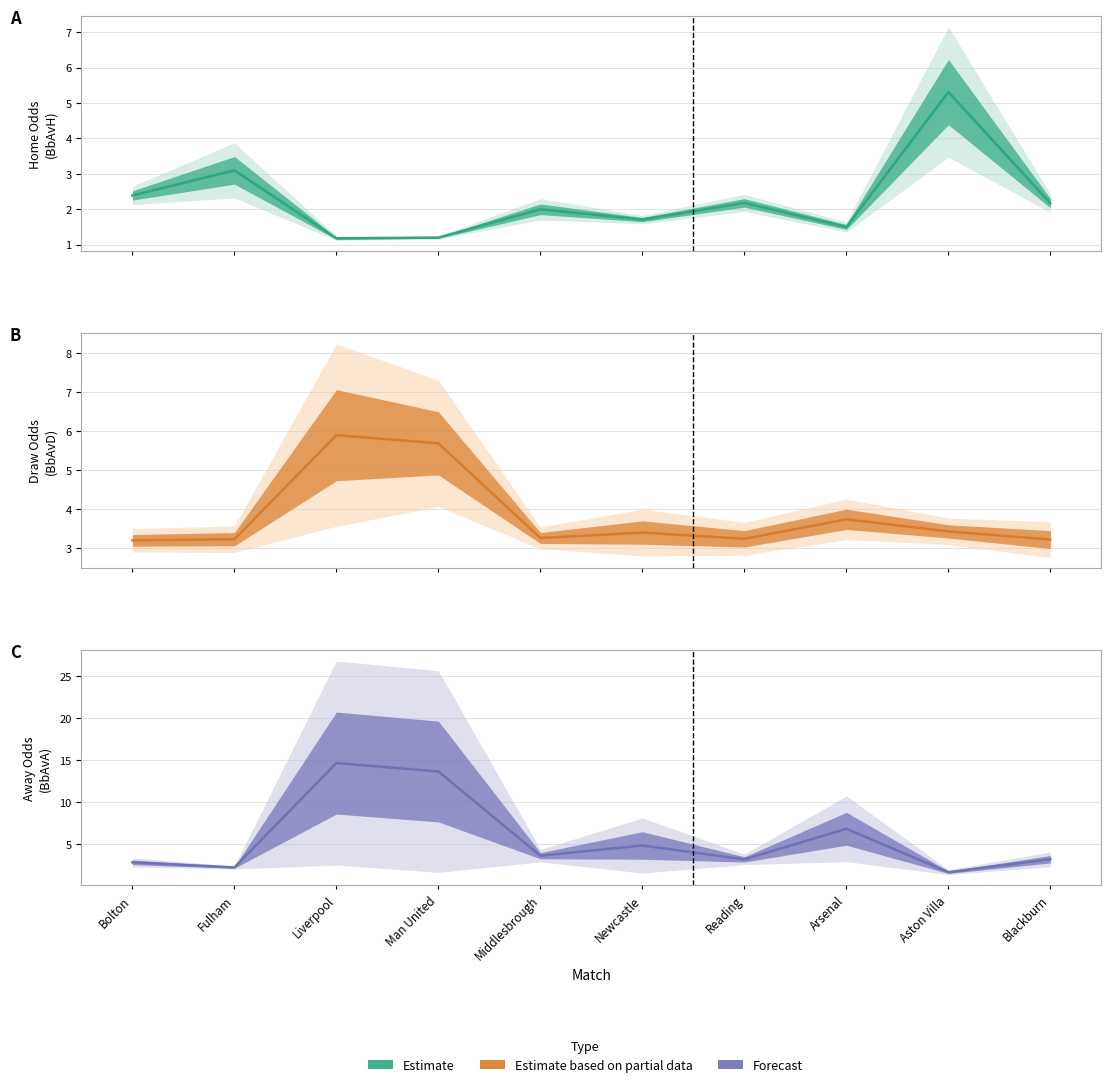

Approximately how many times larger is the value at Man United compared to Arsenal?

2.0